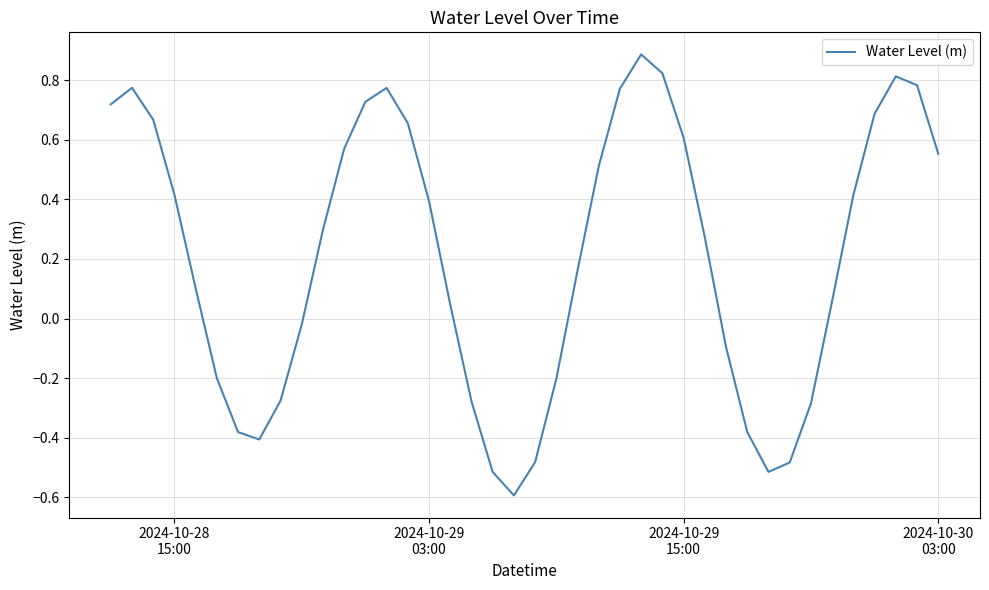

How many lines are shown in the chart?

1